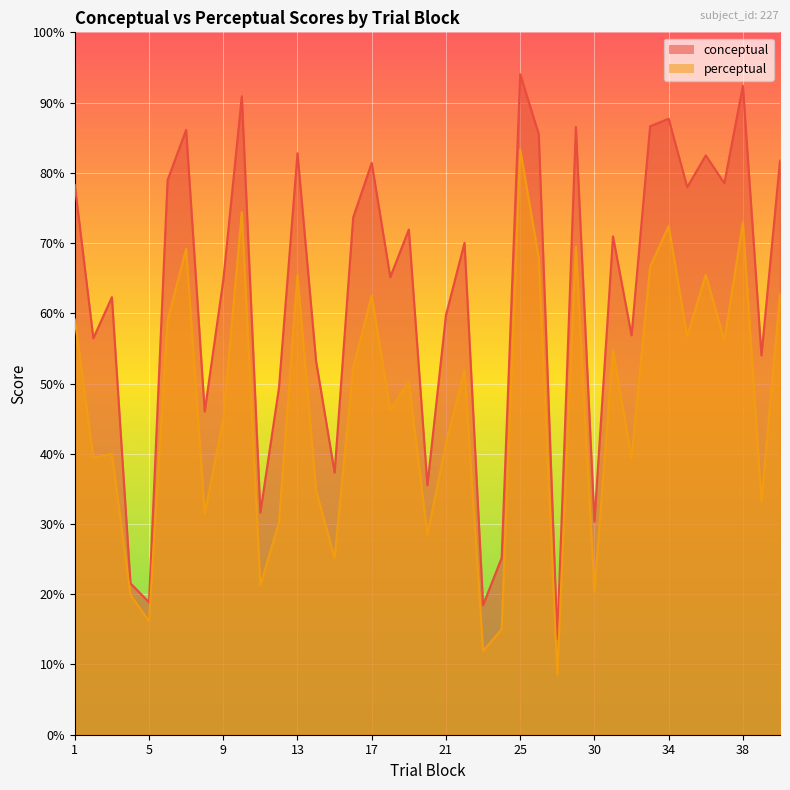

At which category does conceptual reach its first local valley?

2